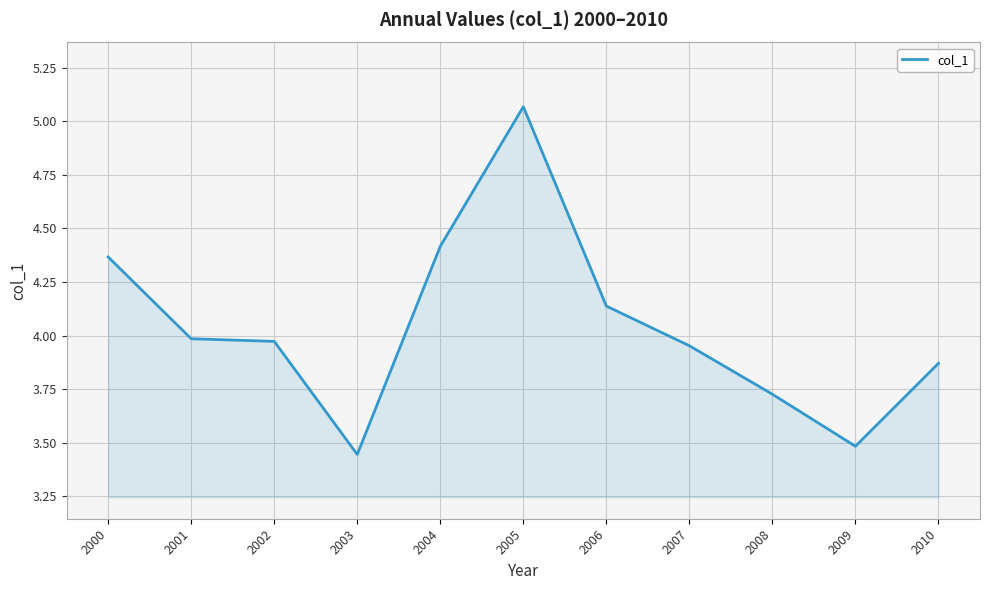

What is the ratio of the value at 2001 to the value at 2008?

1.1